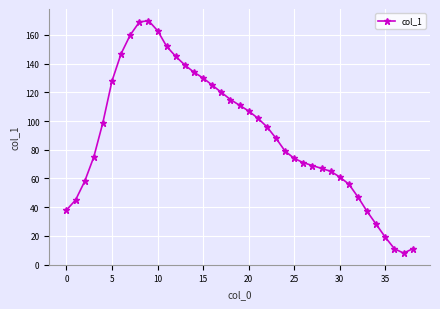

What is the sum of all values?

3519